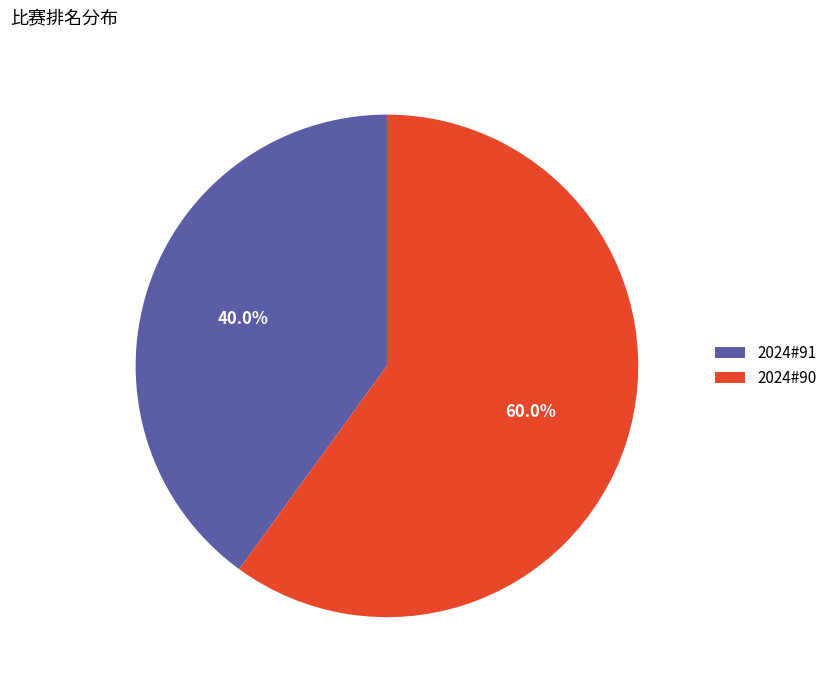

Which category has the biggest portion of the pie?

2024#90